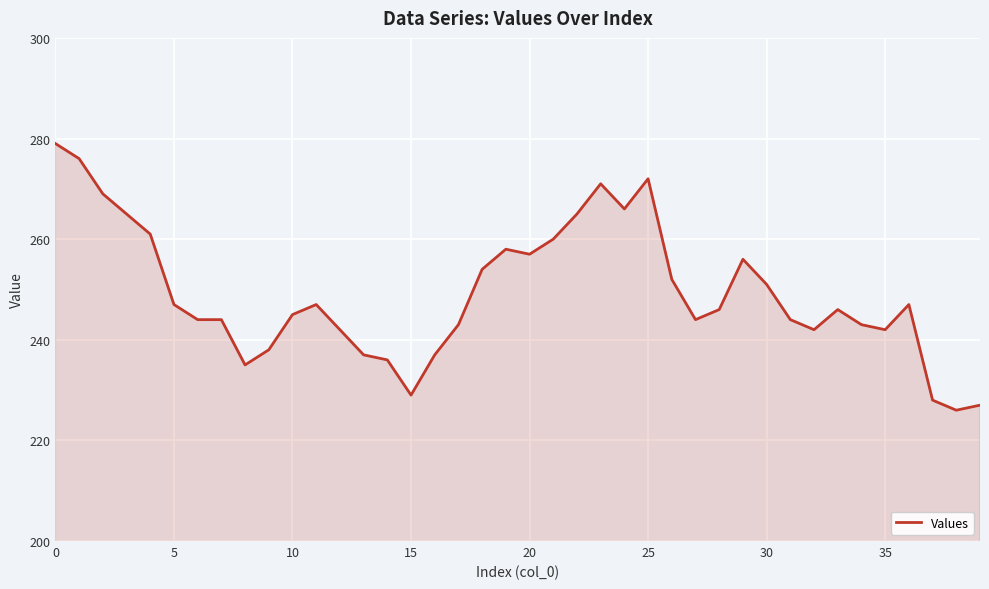

What is the maximum value shown in the chart?

279